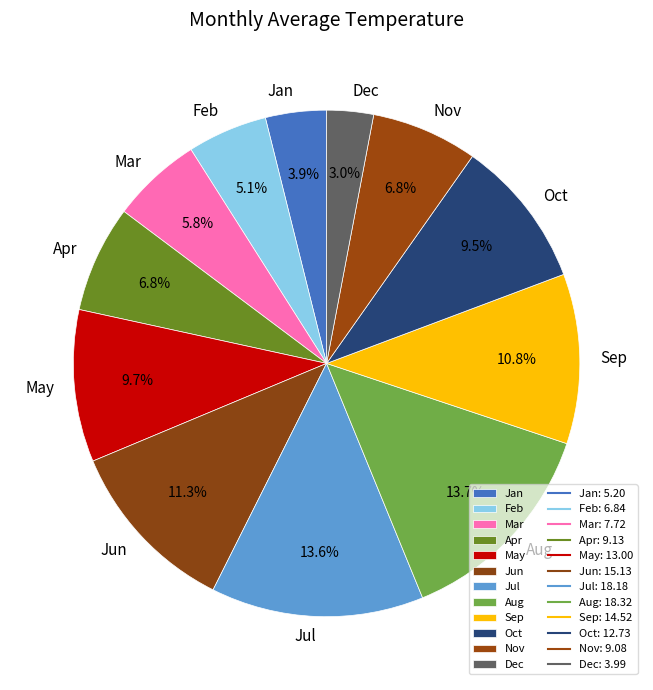

What is the smallest slice in the pie chart?

Dec